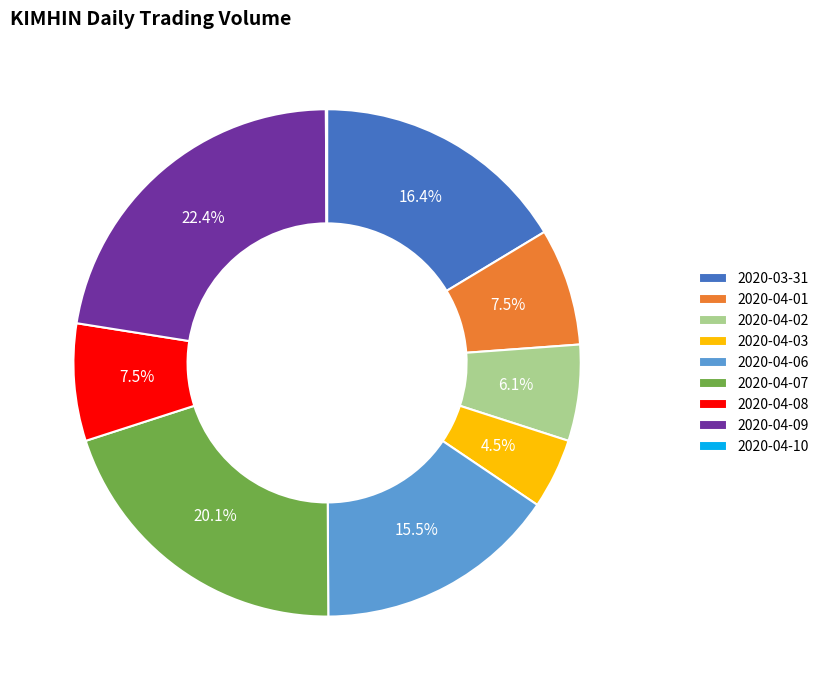

What is the ratio of the value at 2020-04-03 to the value at 2020-04-02?

0.7